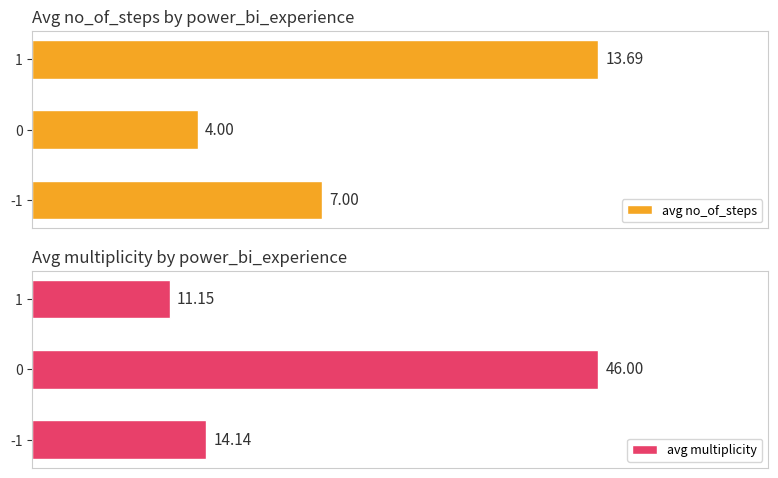

Which series has the largest total across all categories?

avg multiplicity